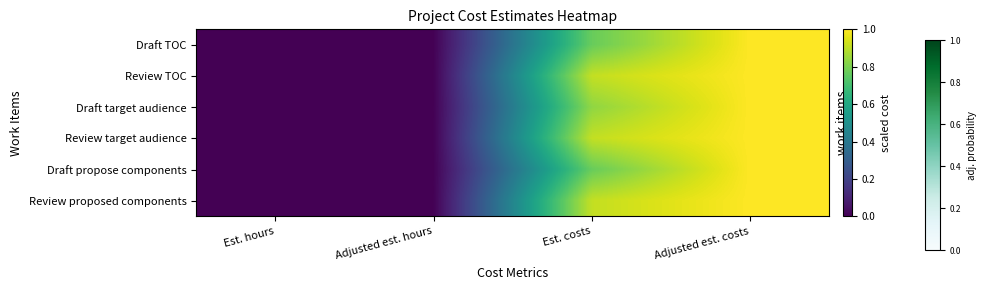

Between Est. hours and Adjusted est. hours, which series saw the biggest shift?

Draft TOC